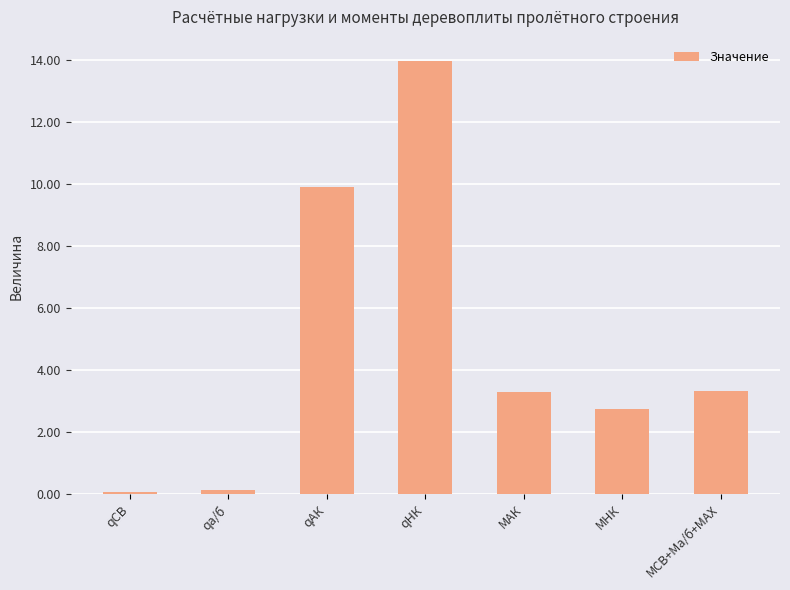

Reading left to right, transcribe all the data shown in this chart.

0.1	0.1	9.9	14.0	3.3	2.8	3.3